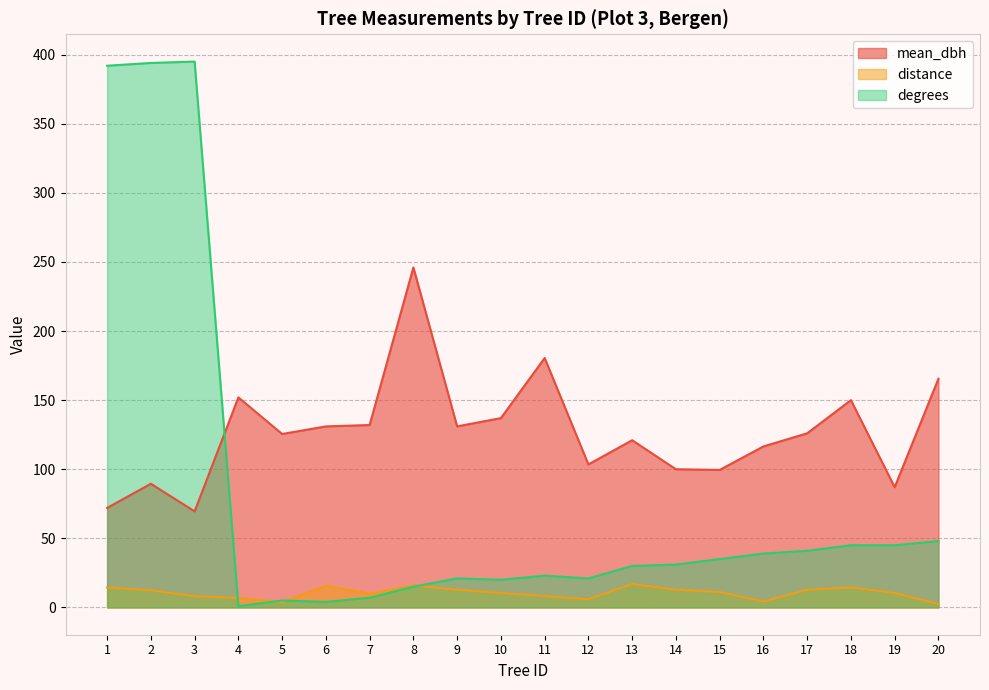

At how many categories does at least one series exceed 133?

9